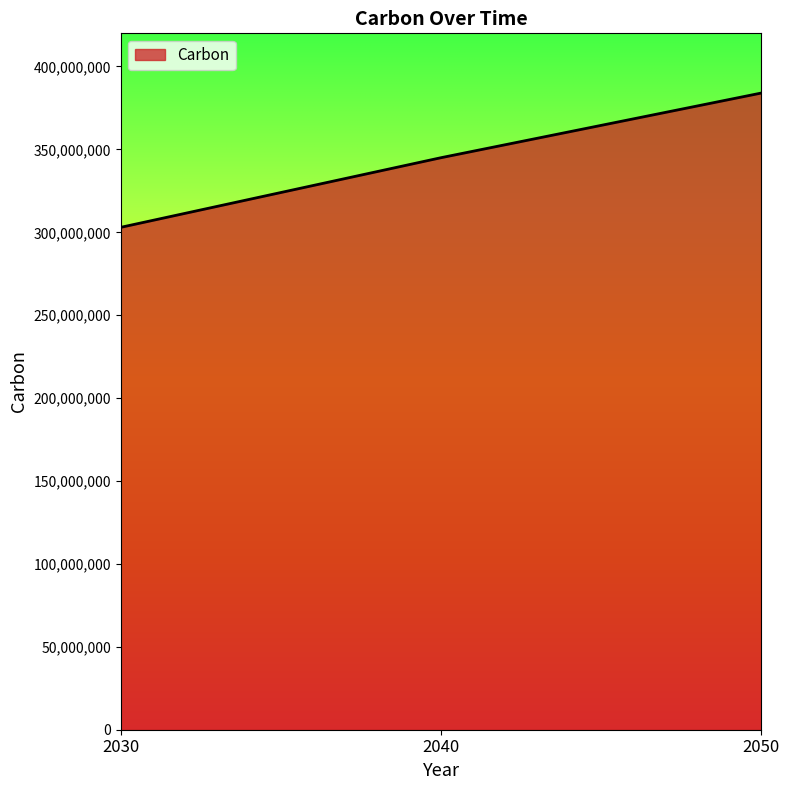

Which has a higher value, 2040 or 2030?

2040